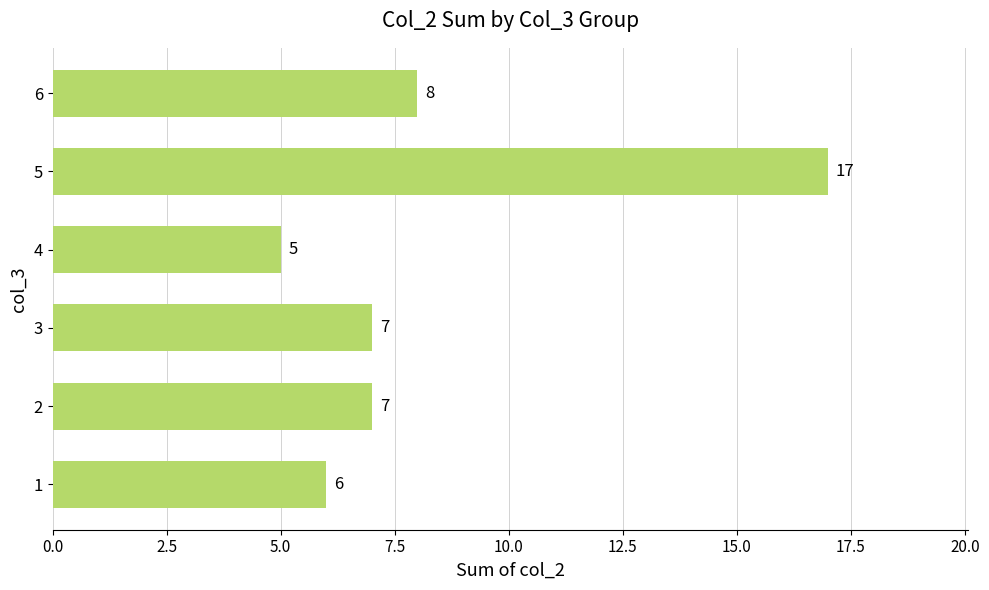

What is the average value?

8